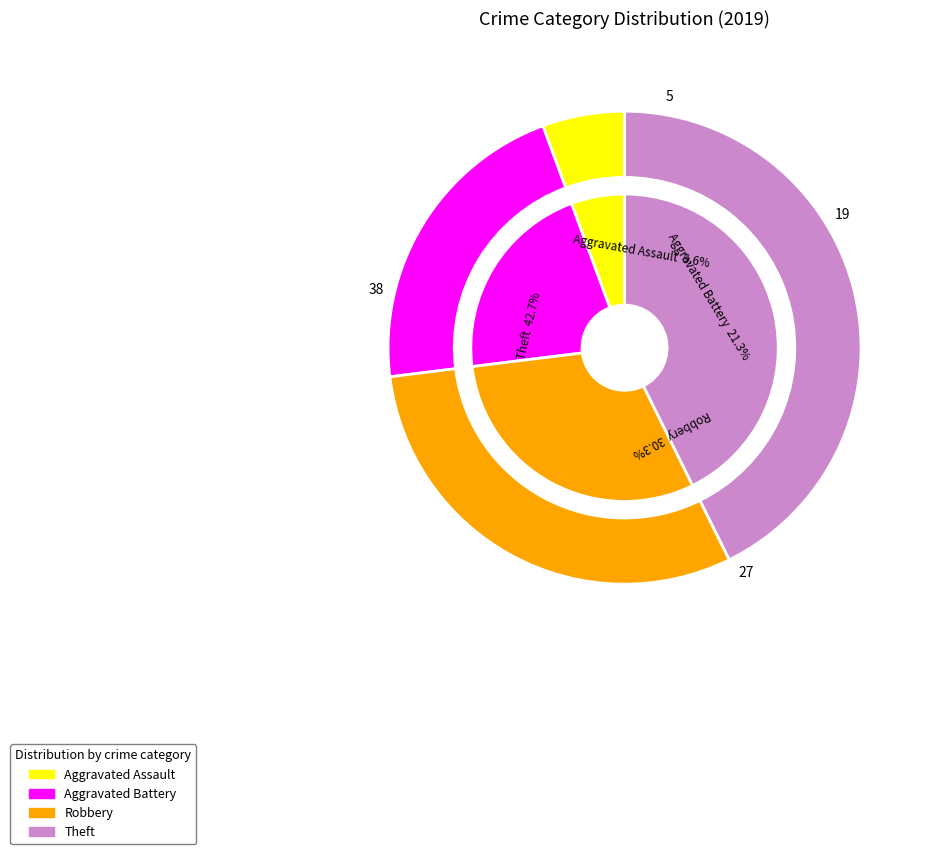

How many slices are in this pie chart?

4